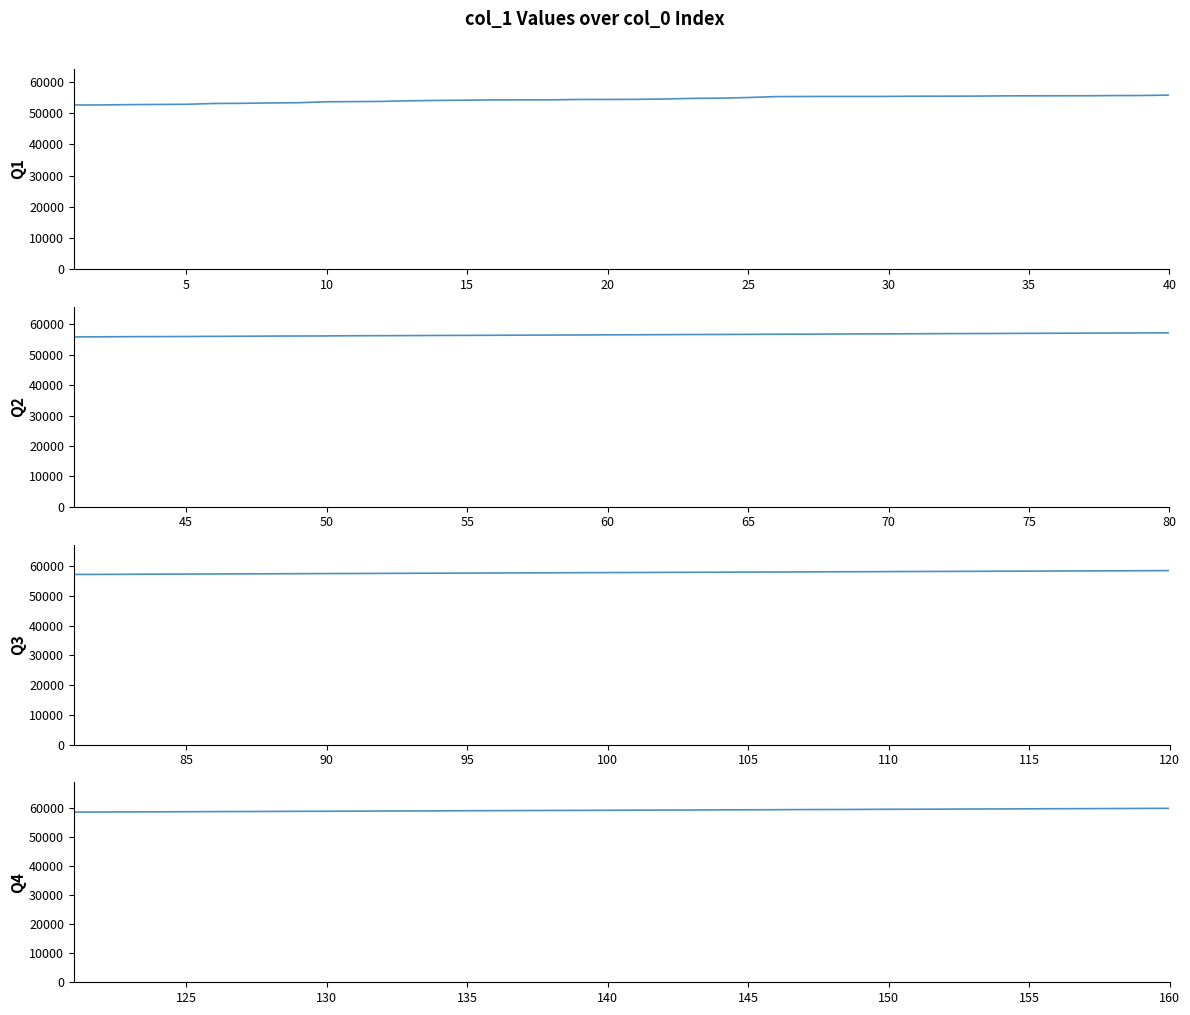

How many distinct data groups are displayed?

4